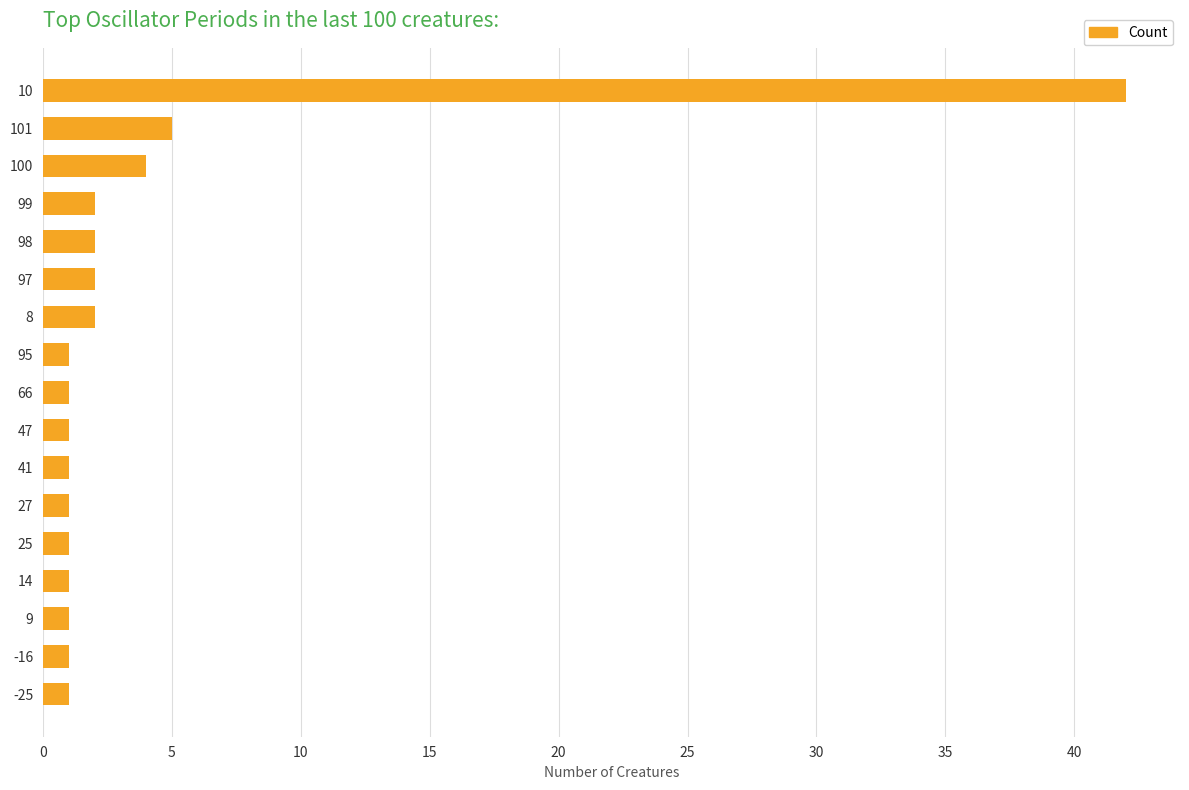

Which has a higher value, 101 or 97?

101